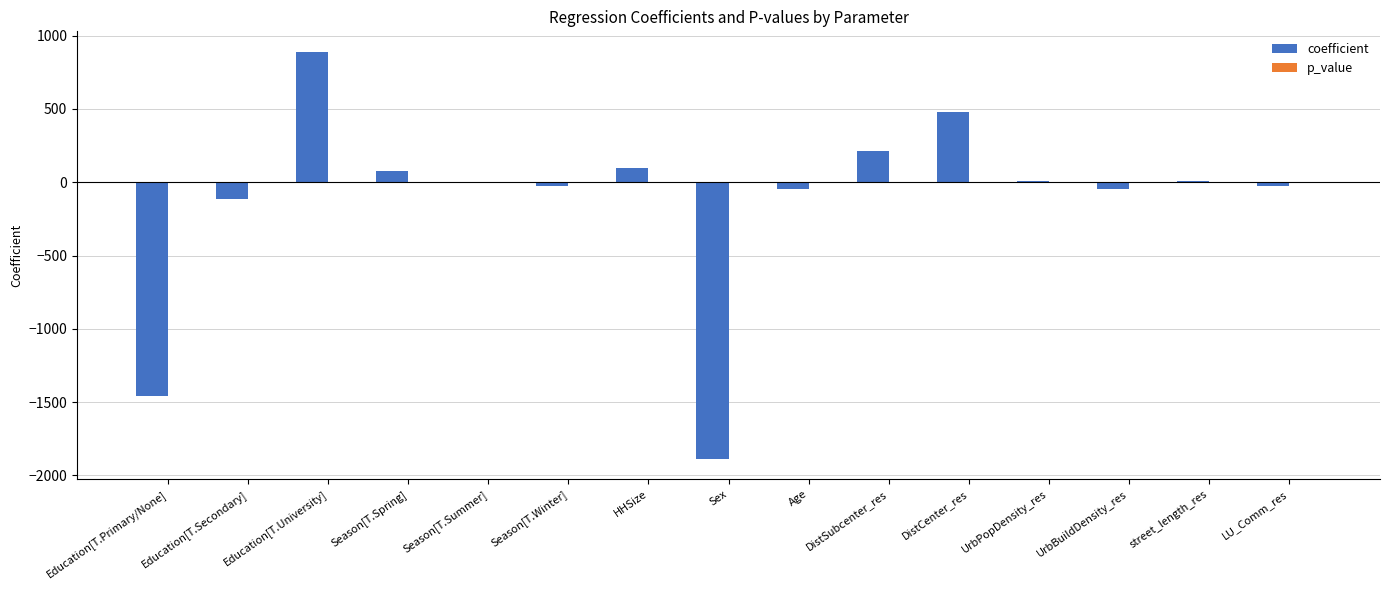

At which category is the sum across all series the highest?

Education[T.University]